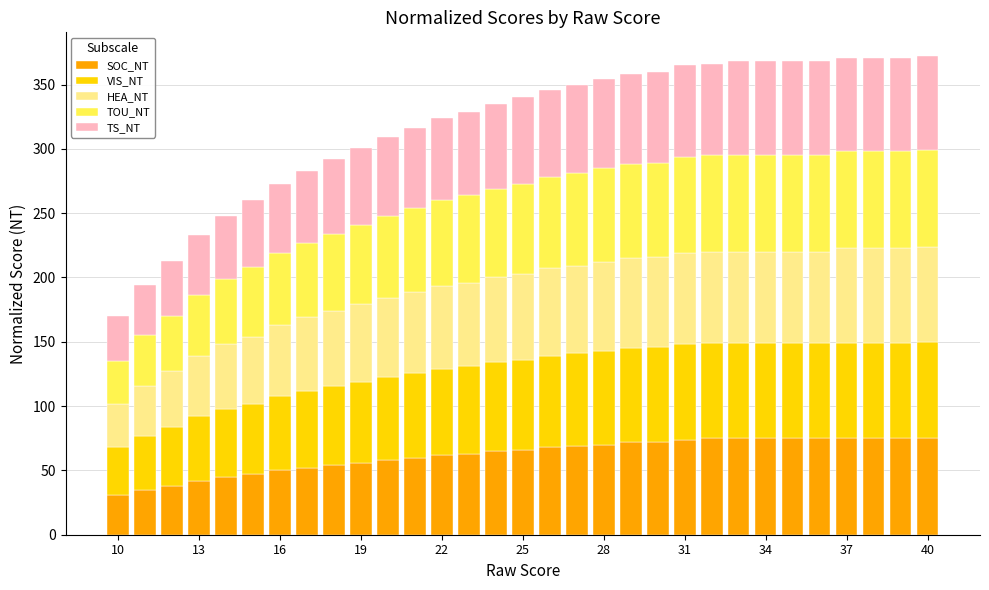

What is the difference between the second highest and minimum values in the SOC_NT series?

44